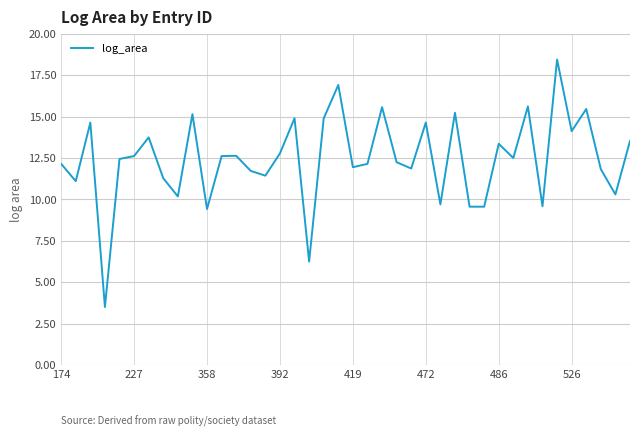

What is the smallest value displayed?

3.5